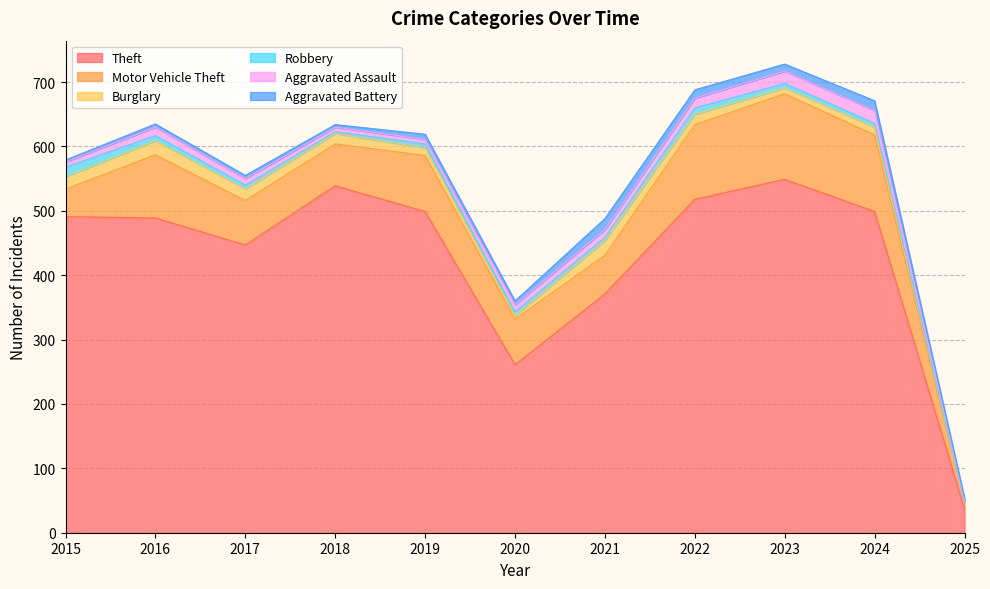

Between which two adjacent categories do Robbery and Aggravated Battery first intersect?

2017 and 2018